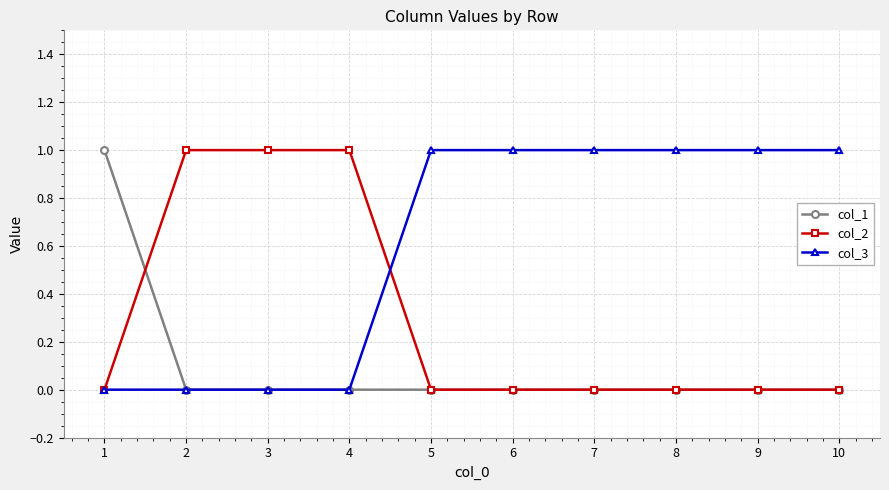

Is the value of col_3 at 5 greater than the value of col_1 at 5?

Yes